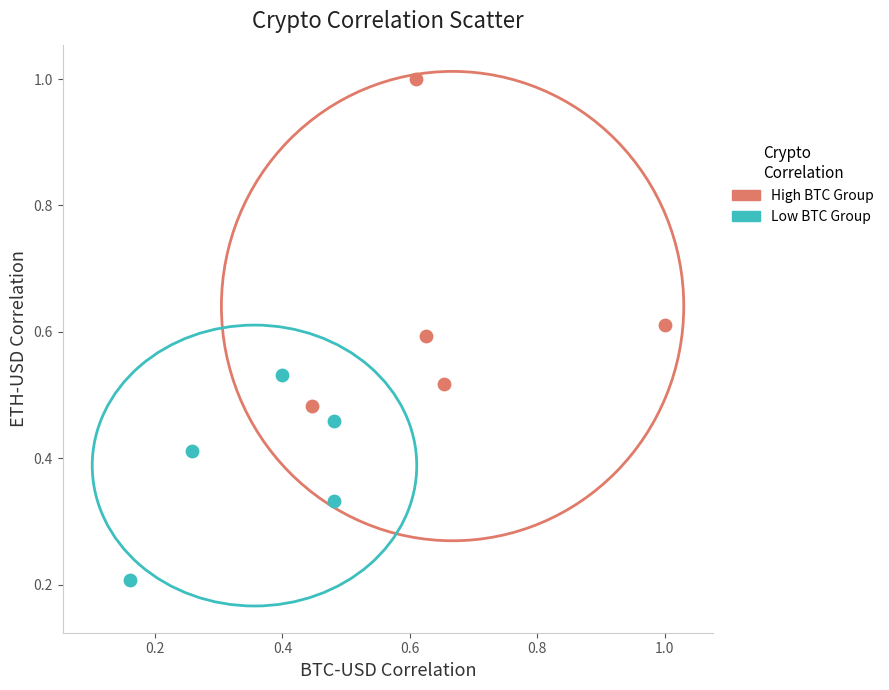

Which series reaches the minimum Y coordinate?

Low BTC Group